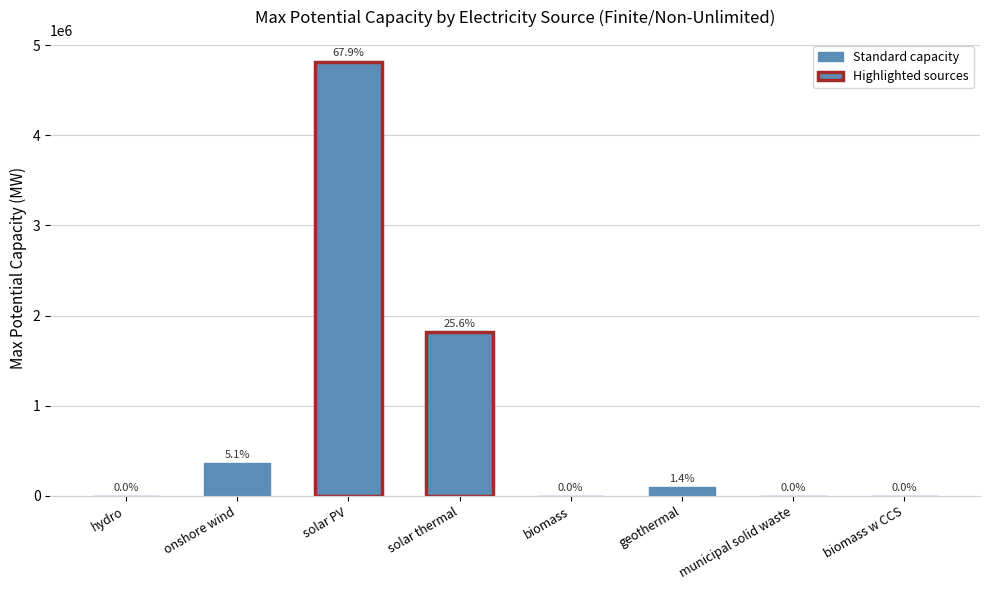

Approximately how many times larger is the value at onshore wind compared to solar thermal?

0.2